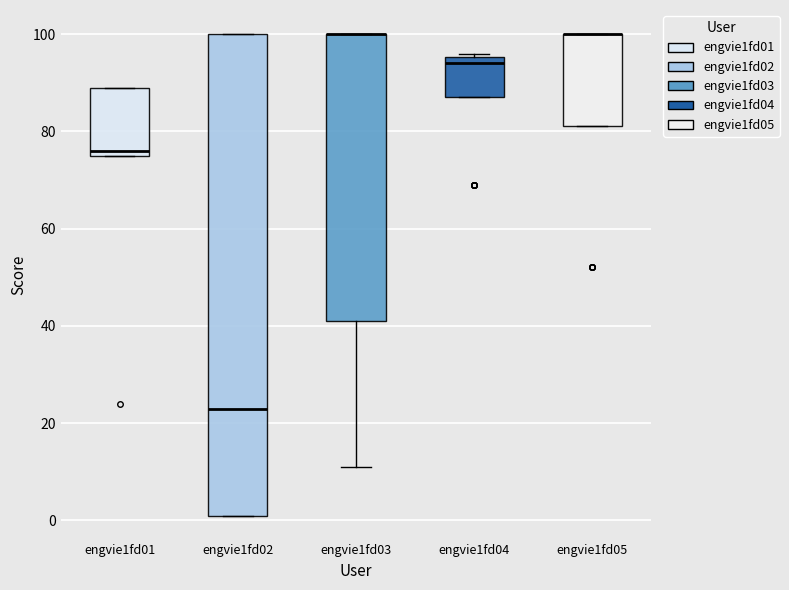

Reading left to right, transcribe this box plot: for each box, give where its median line is, the range the box spans, and where its two whiskers end, as read against the y-axis. The values are not printed on the chart, so give them approximately, as read against the axis.

engvie1fd01: median 76 (just above the box's lower edge), box 76 to 90, whiskers 76 to 90
engvie1fd02: median 24, box 2 to 100, whiskers 2 to 100
engvie1fd03: median 100 (drawn on the box's upper edge), box 42 to 100, whiskers 12 to 100
engvie1fd04: median 94, box 88 to 96, whiskers 88 to 96 (just above the box's upper edge)
engvie1fd05: median 100 (drawn on the box's upper edge), box 82 to 100, whiskers 82 to 100